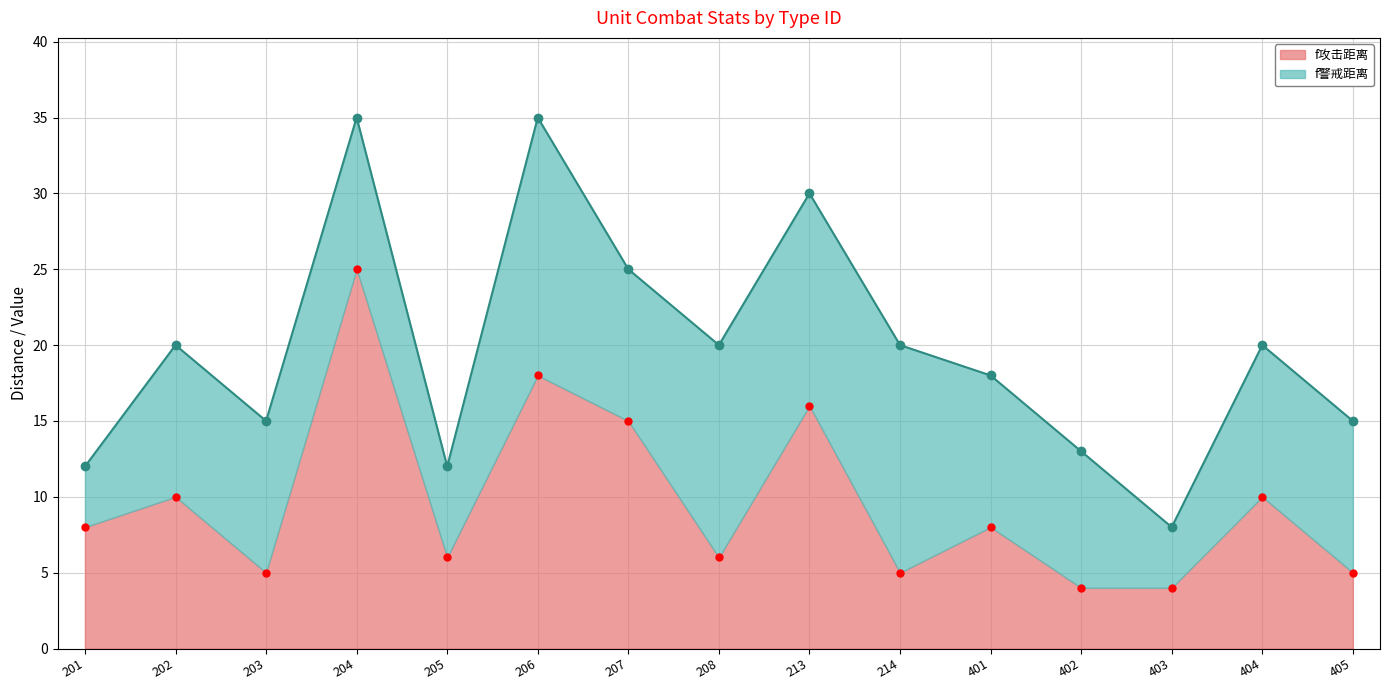

Is it true that f警戒距离 equals 12 at 205?

True